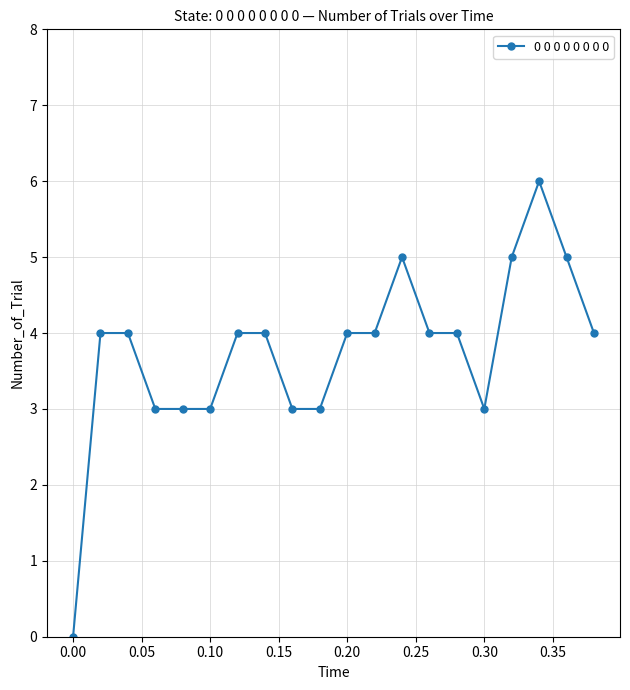

Reading left to right, what are all the values shown in this chart?

0	4	4	3	3	3	4	4	3	3	4	4	5	4	4	3	5	6	5	4